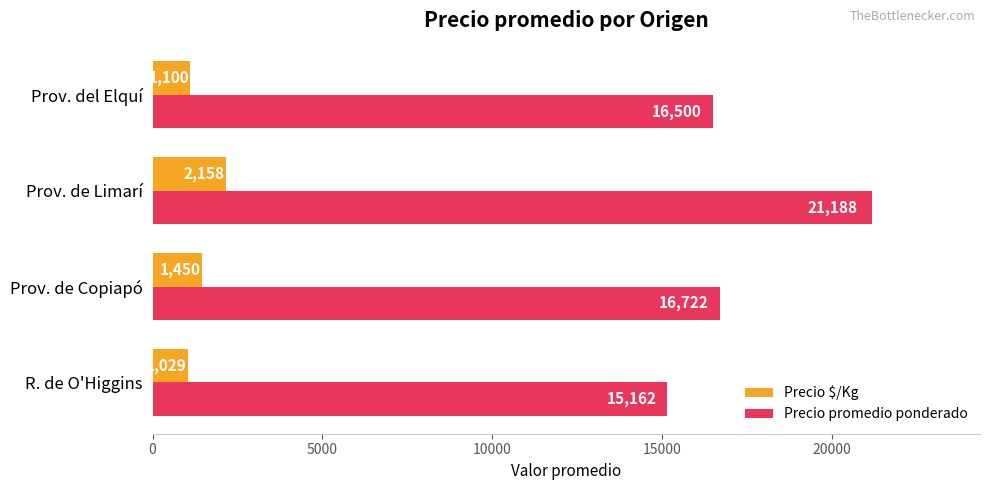

At how many categories does at least one series exceed 7705?

4